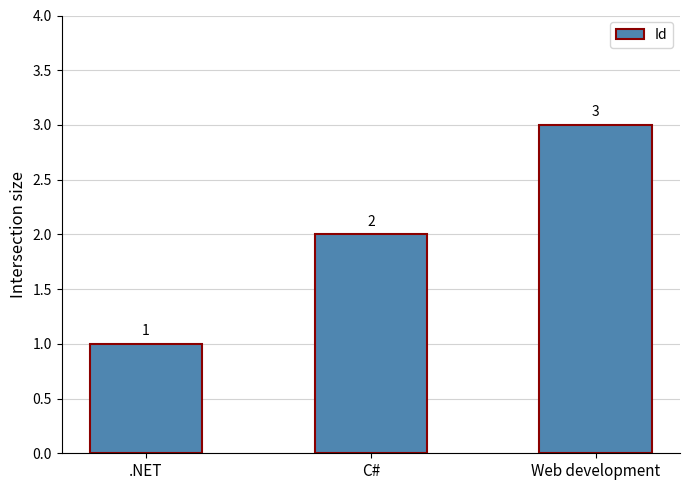

Reading left to right, transcribe all the data shown in this chart.

.NET=1	C#=2	Web development=3